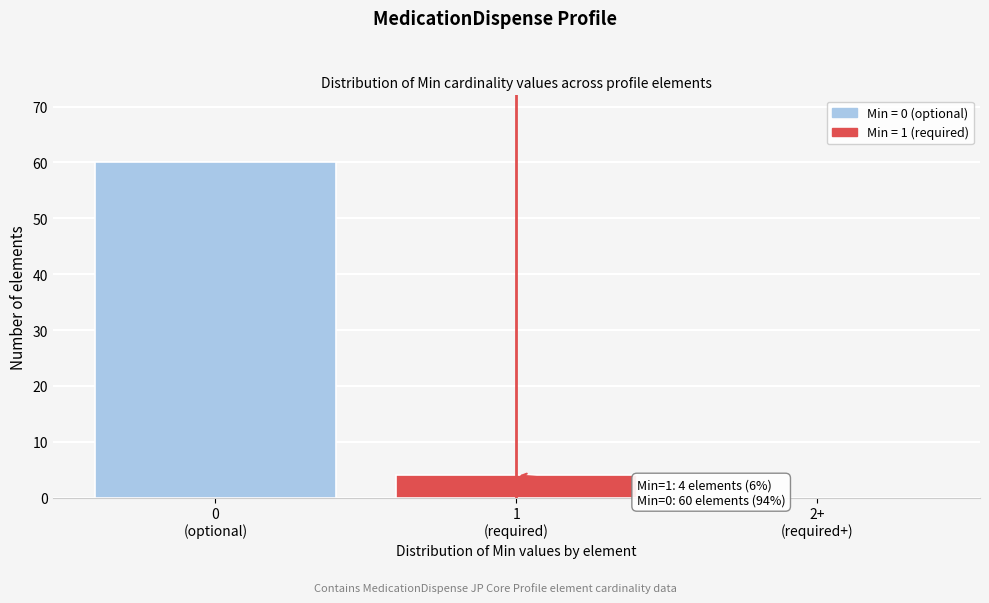

What is the greatest value displayed?

60